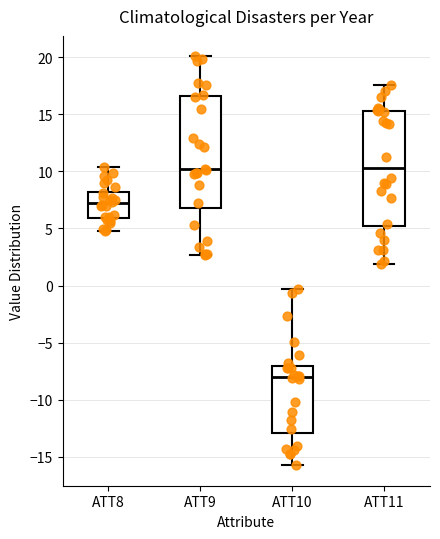

Reading left to right, read every box against the y-axis: the position of its median line, the range the box covers, and the ends of its whiskers. The values are not printed on the chart, so give them approximately, as read against the axis.

ATT8: median 7.0, box 6.0 to 8.0, whiskers 5.0 to 10.5
ATT9: median 10.0, box 7.0 to 16.5, whiskers 2.5 to 20.0
ATT10: median -8.0, box -13.0 to -7.0, whiskers -15.5 to -0.5
ATT11: median 10.5, box 5.0 to 15.5, whiskers 2.0 to 17.5